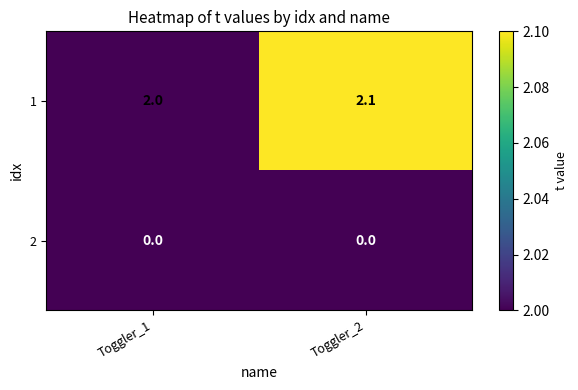

Reading left to right, extract all data points from this chart.

1: 2.0	2.1
2: 0.0	0.0